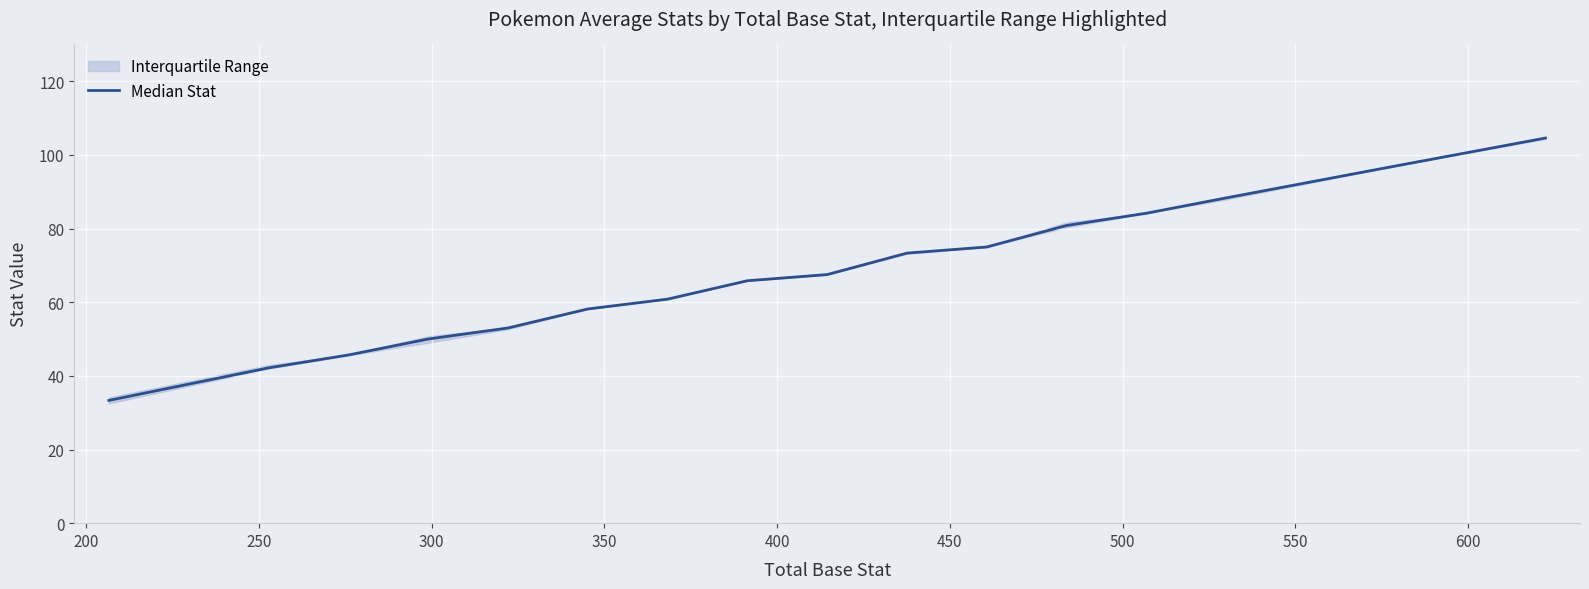

What is the value of the 12th point from the left?

80.8